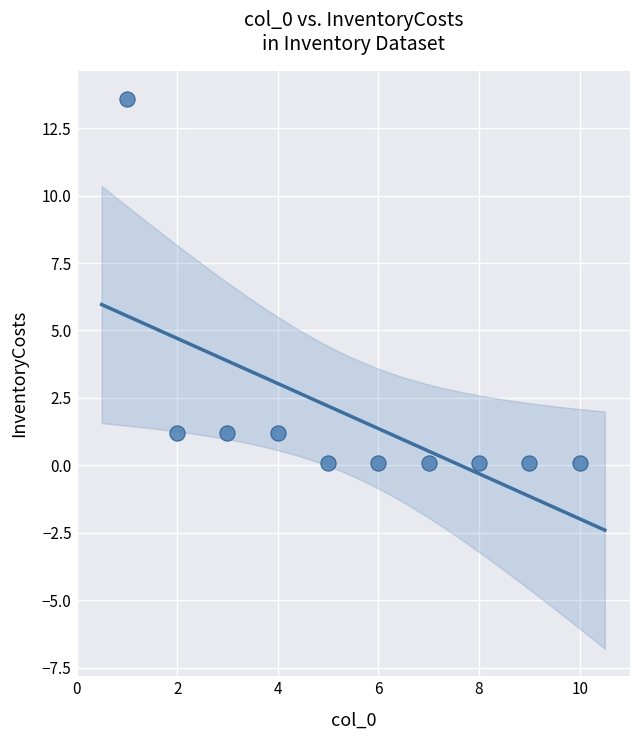

What is the range of X values (max minus min)?

9.0